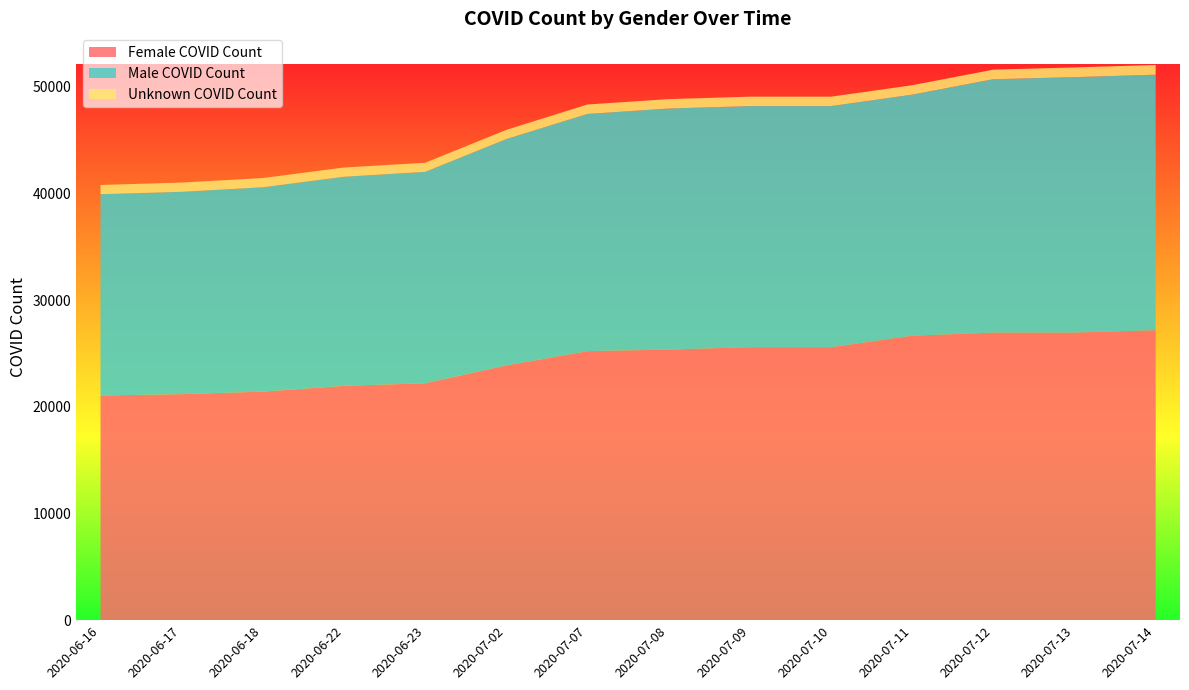

Reading right to left, list all the values displayed in this chart.

Female COVID Count: 27182	26952	26952	26659	25587	25587	25359	25214	23871	22204	21962	21419	21185	21056
Male COVID Count: 23942	23942	23749	22595	22595	22595	22595	22231	21220	19812	19596	19153	18962	18868
Unknown COVID Count: 911	911	897	881	881	881	881	886	861	855	865	866	866	862